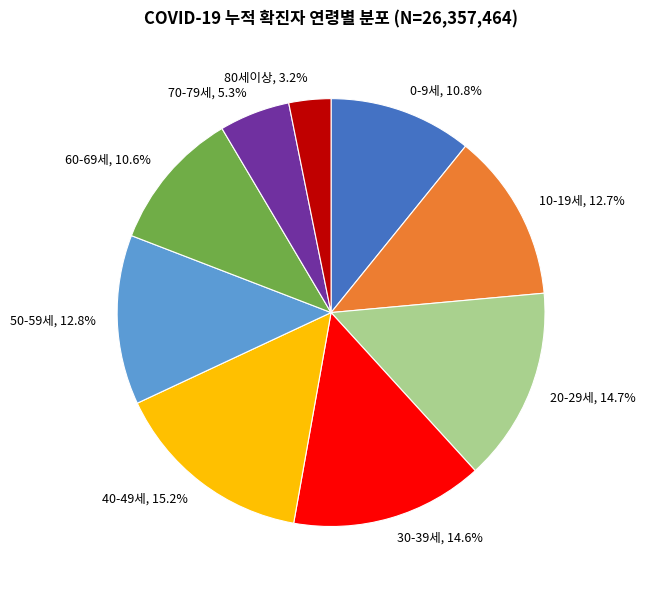

What percentage is NOT represented by 60-69세?

89.4%